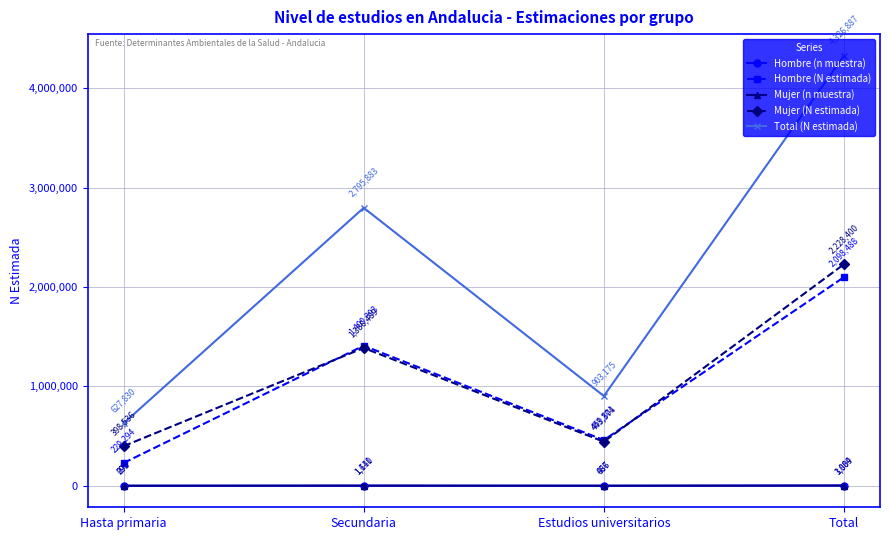

What is the average value of the Mujer (n muestra) series?

1502